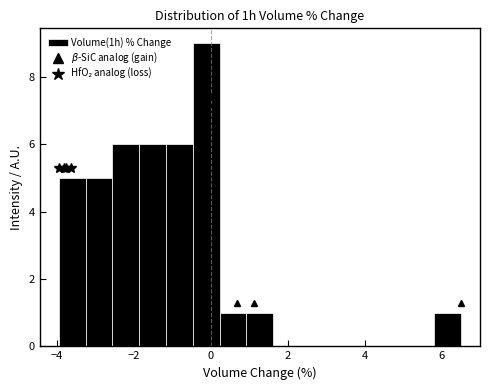

Read against the x-axis, roughly where is the centre of the tallest bar?

-0.2